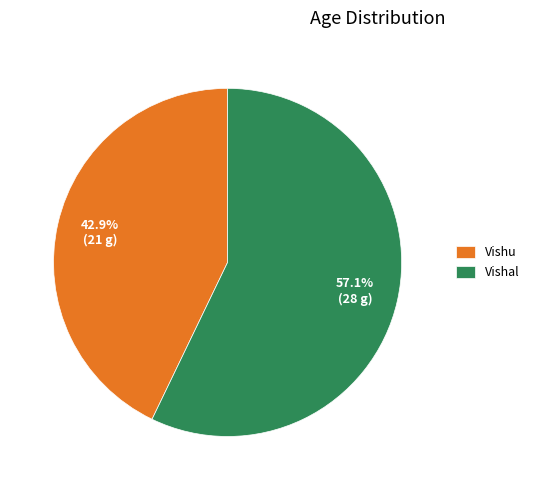

How many segments does this pie chart have?

2